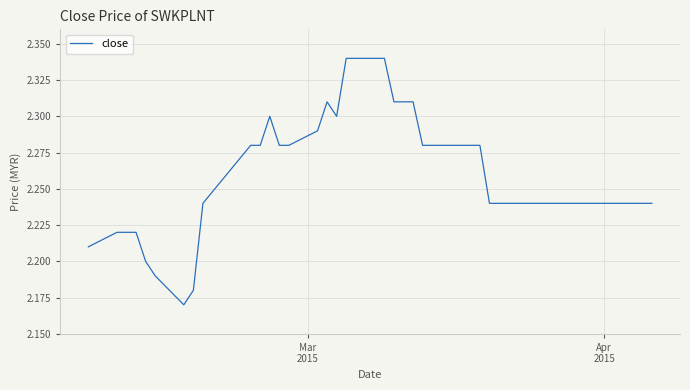

True or false: there are more than 0 points higher than both neighbors.

True